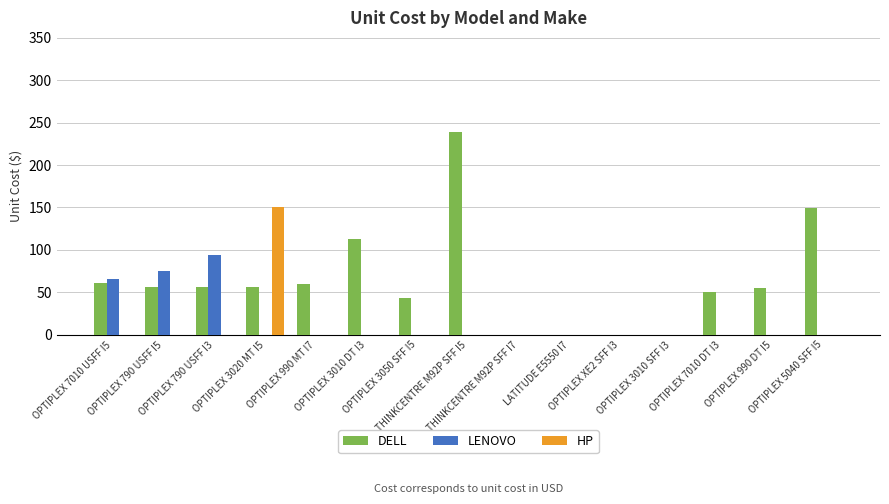

Which series has the largest total across all categories?

DELL